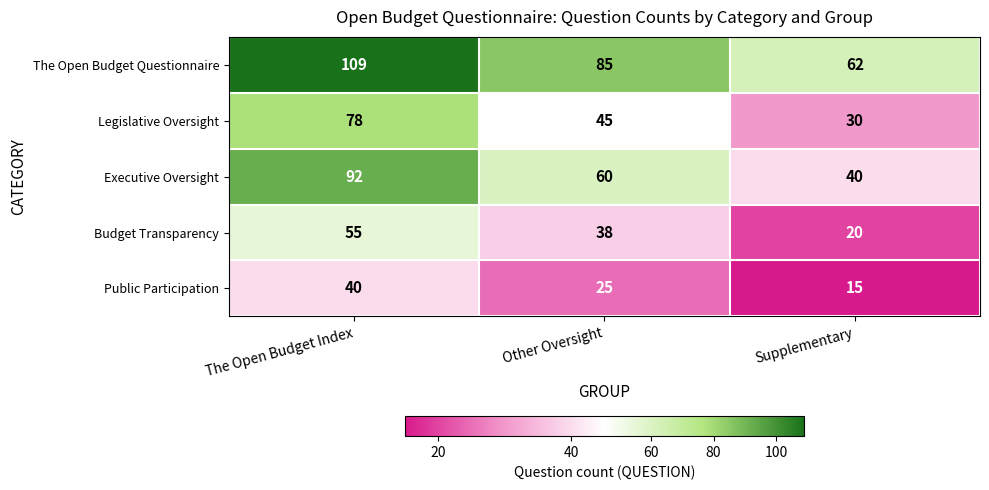

Rank the series by their maximum value, from highest to lowest.

The Open Budget Questionnaire, Executive Oversight, Legislative Oversight, Budget Transparency, Public Participation